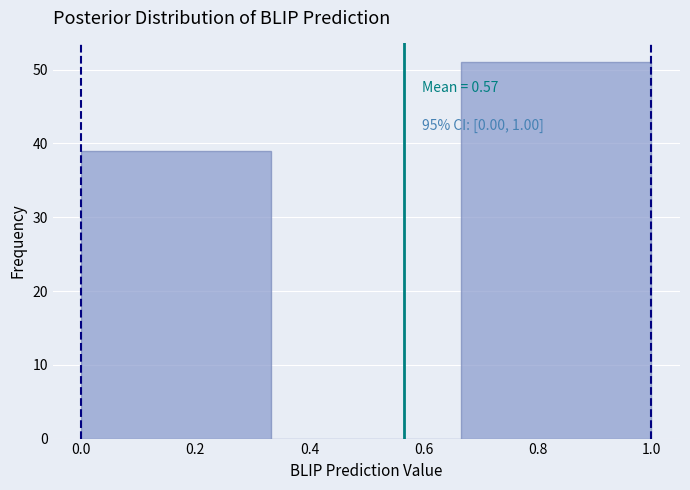

Which range on the x-axis has the tallest bar?

0.66 to 1.00